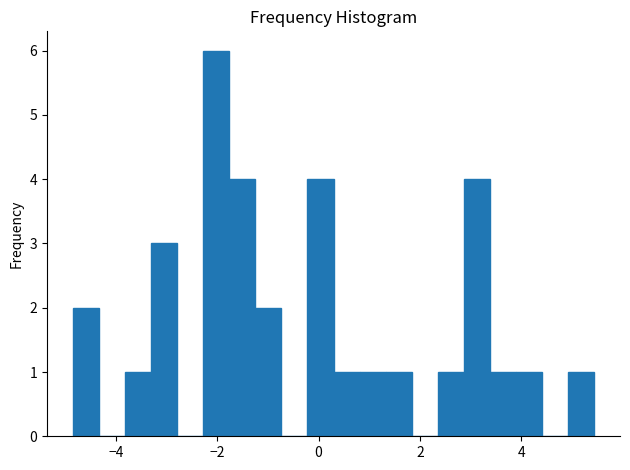

Read against the x-axis, roughly where is the centre of the tallest bar?

-2.0